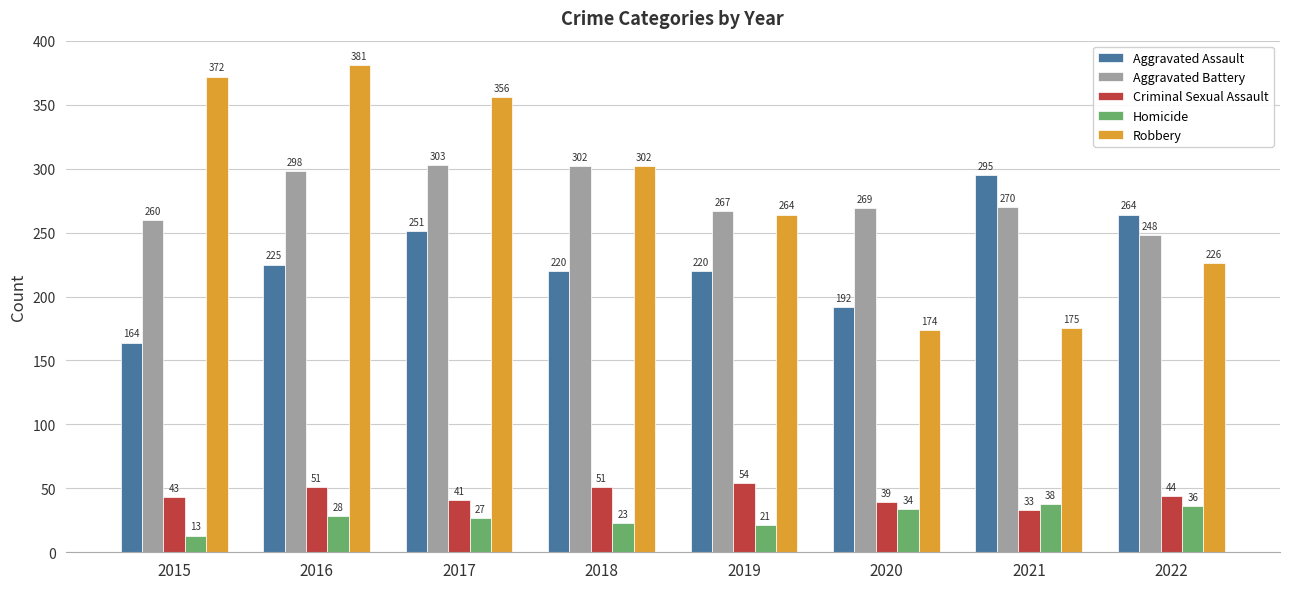

Which series has the largest range (max minus min)?

Robbery